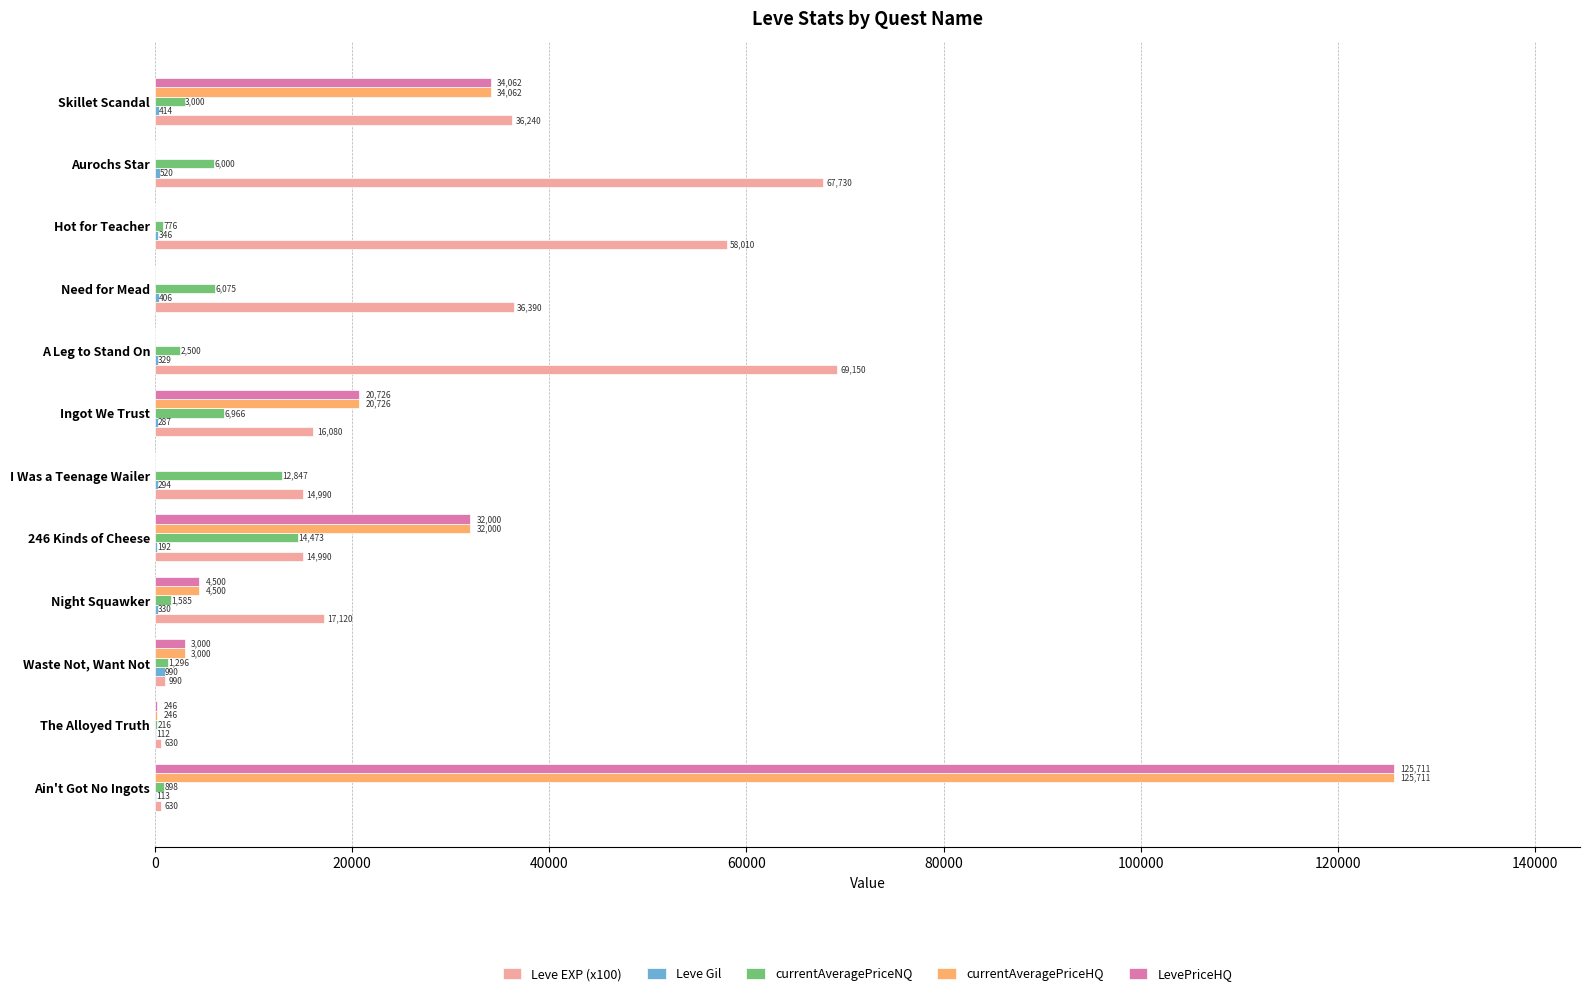

Which category has the highest value across all series?

Ain't Got No Ingots